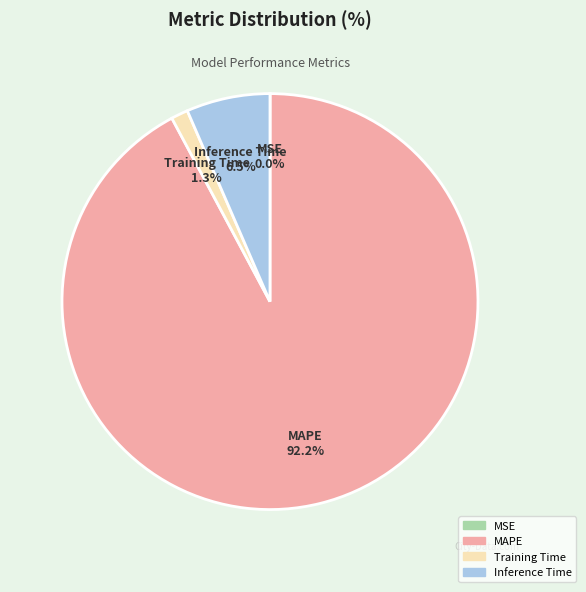

Does any single category account for the majority?

Yes